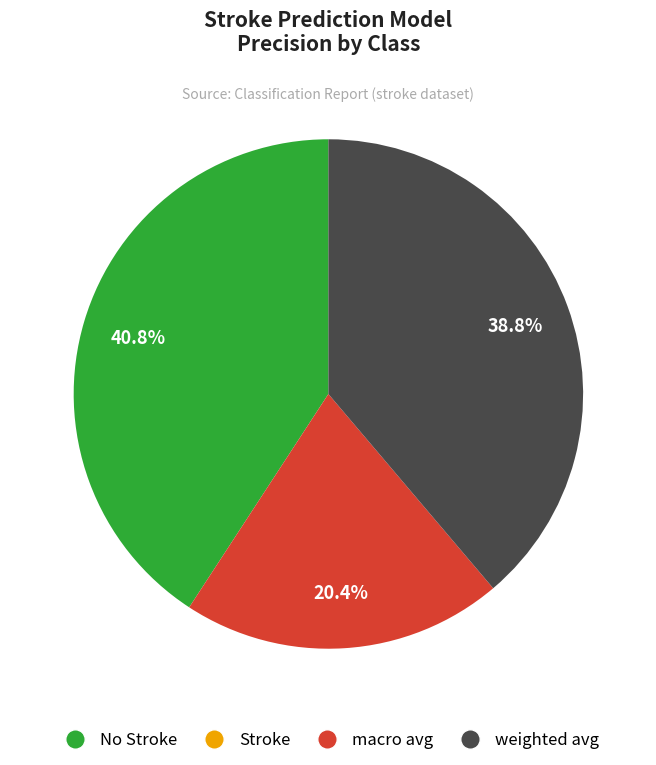

Does any single category account for the majority?

No